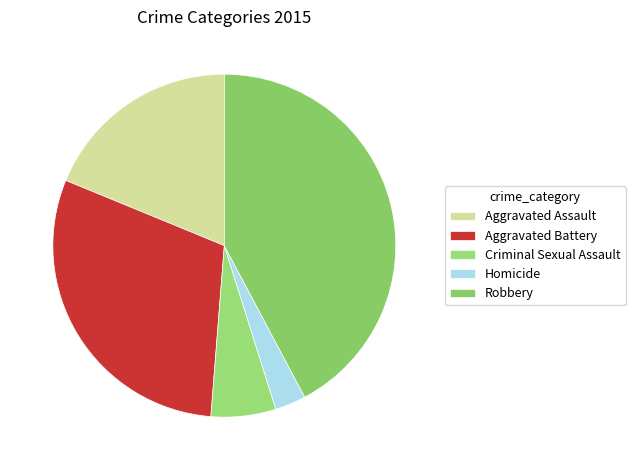

Between Aggravated Assault and Homicide, which is larger?

Aggravated Assault